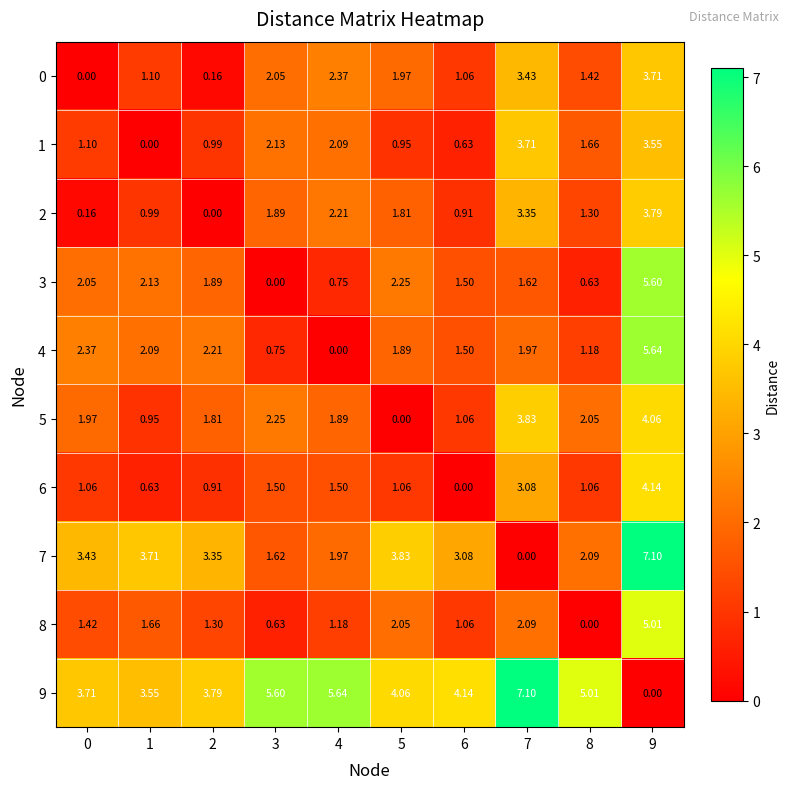

Is the value of 5 at 5 greater than the value of 6 at 5?

No